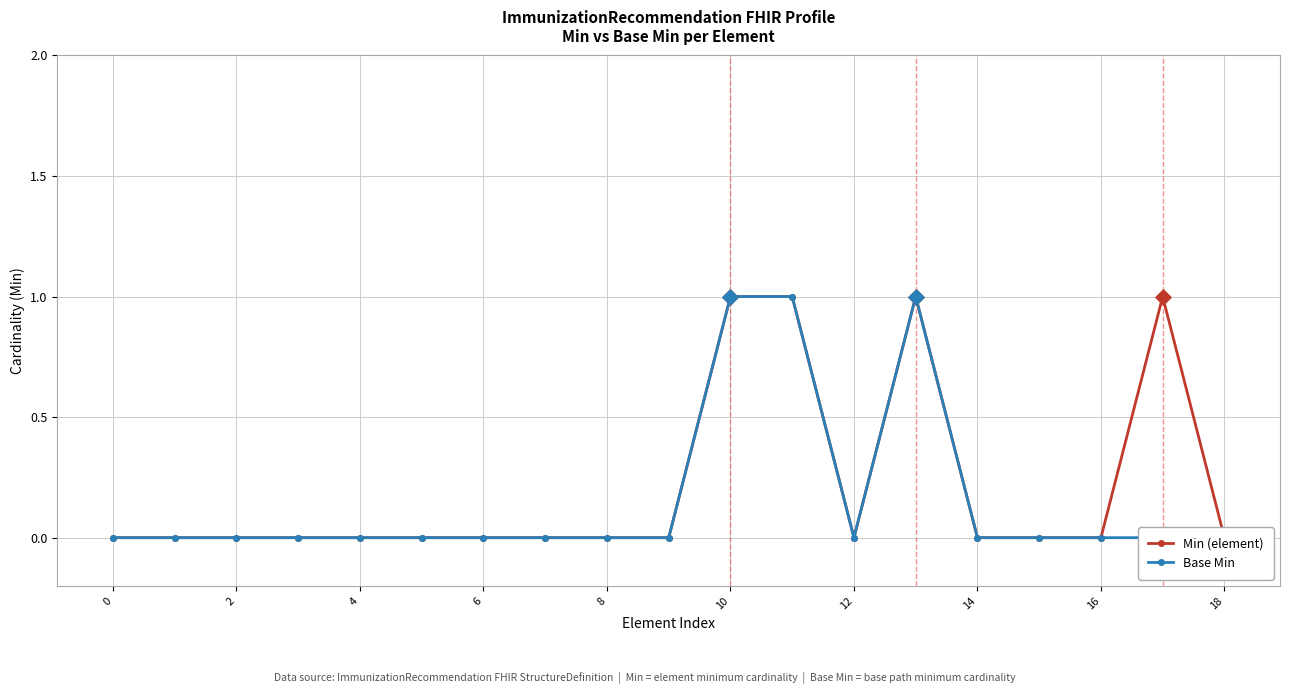

At which category is the sum across all series the highest?

10